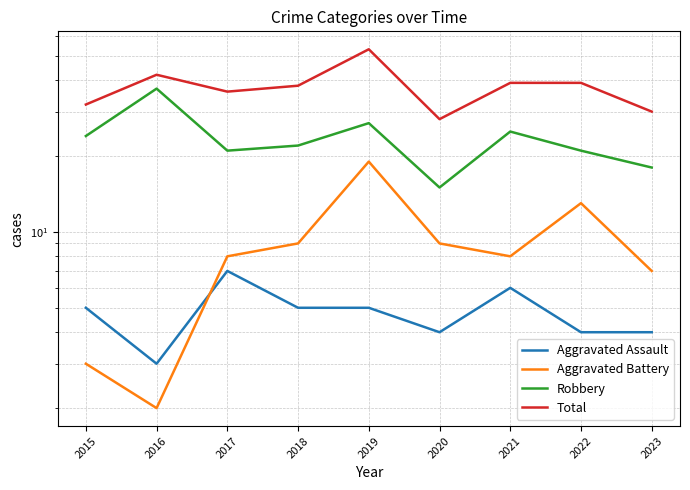

At which label is Aggravated Battery closest to 10?

2018